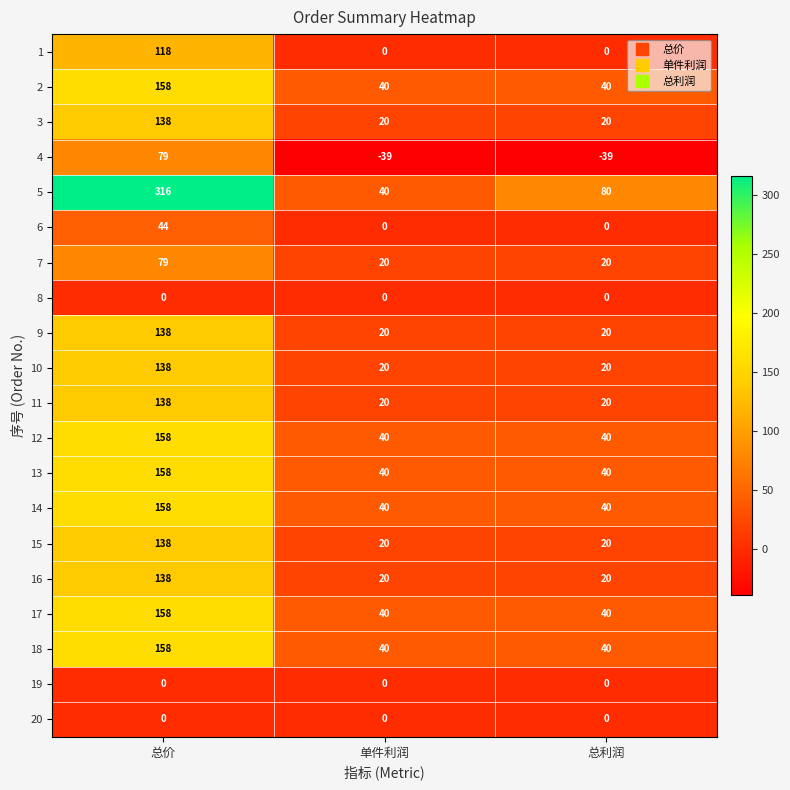

Which category has the highest value across all series?

总价